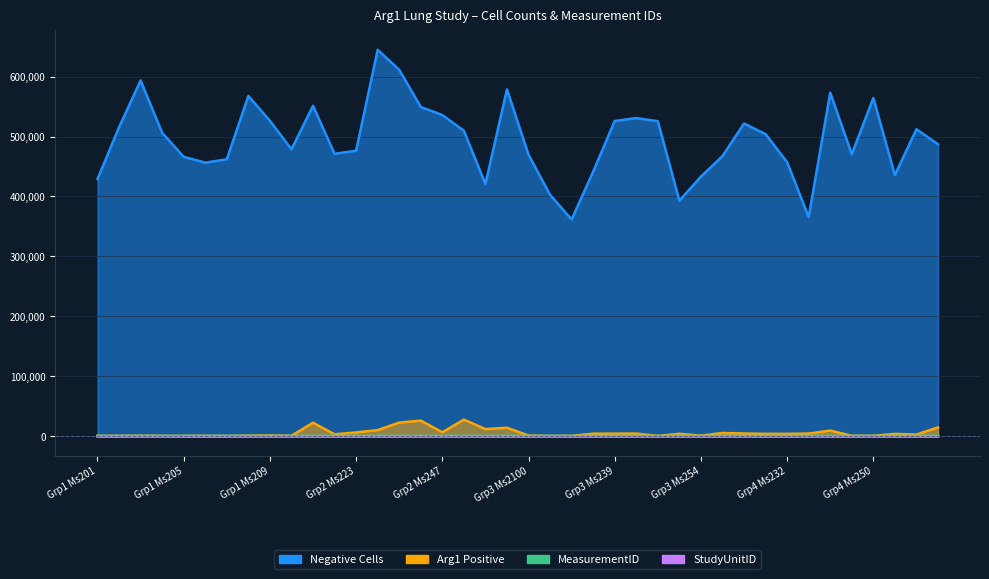

What is the average value of the MeasurementID series?

468